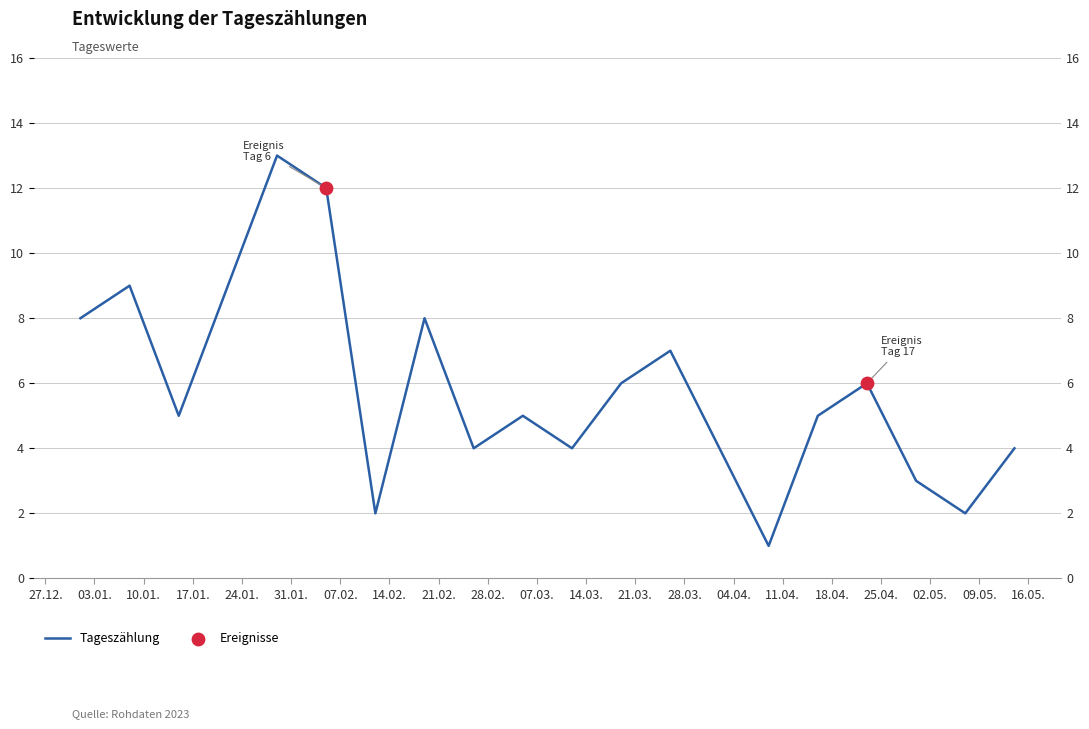

What is the change in value from 2023-04-30 to 2023-05-14?

+1